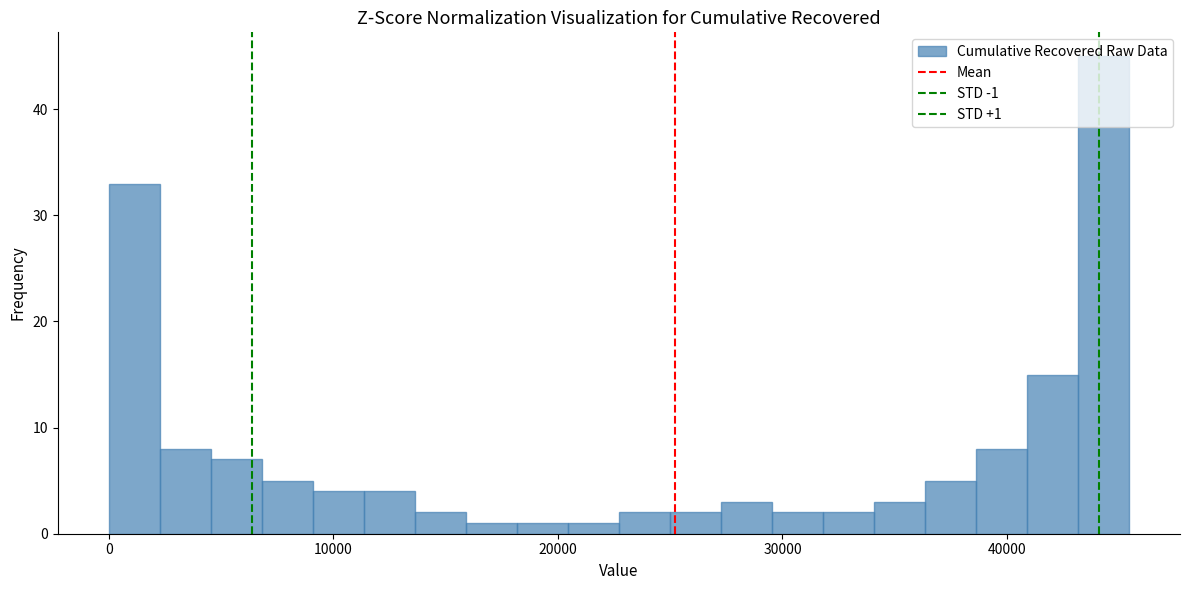

Read against the x-axis, roughly where is the centre of the tallest bar?

44000